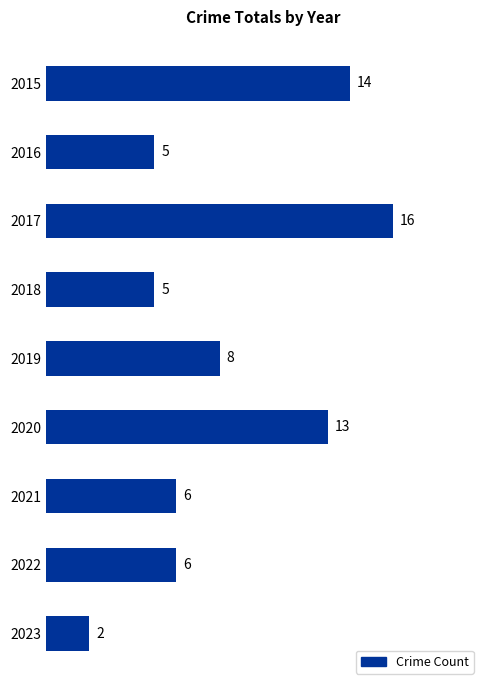

What is the minimum value shown in the chart?

2